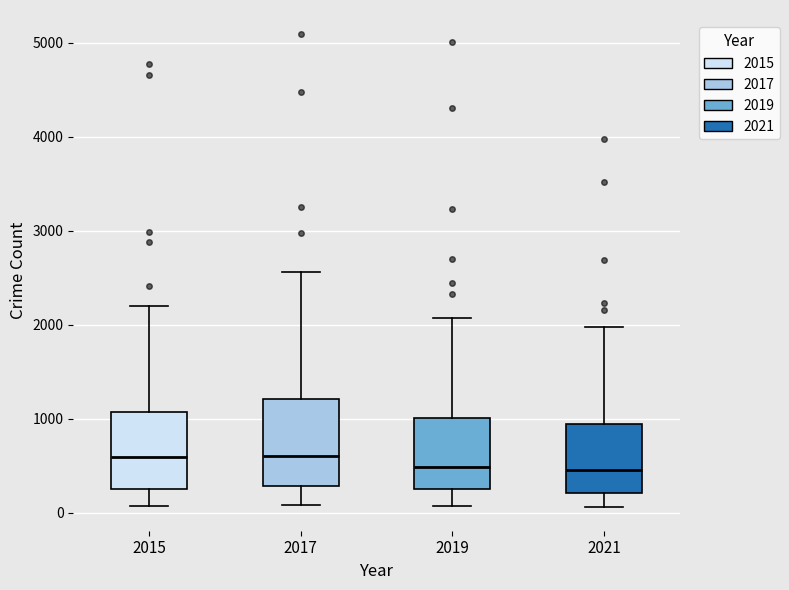

Reading left to right, read every box against the y-axis: the position of its median line, the range the box covers, and the ends of its whiskers. The values are not printed on the chart, so give them approximately, as read against the axis.

2015: median 600, box 300 to 1100, whiskers 100 to 2200
2017: median 600, box 300 to 1200, whiskers 100 to 2600
2019: median 500, box 300 to 1000, whiskers 100 to 2100
2021: median 500, box 200 to 1000, whiskers 100 to 2000